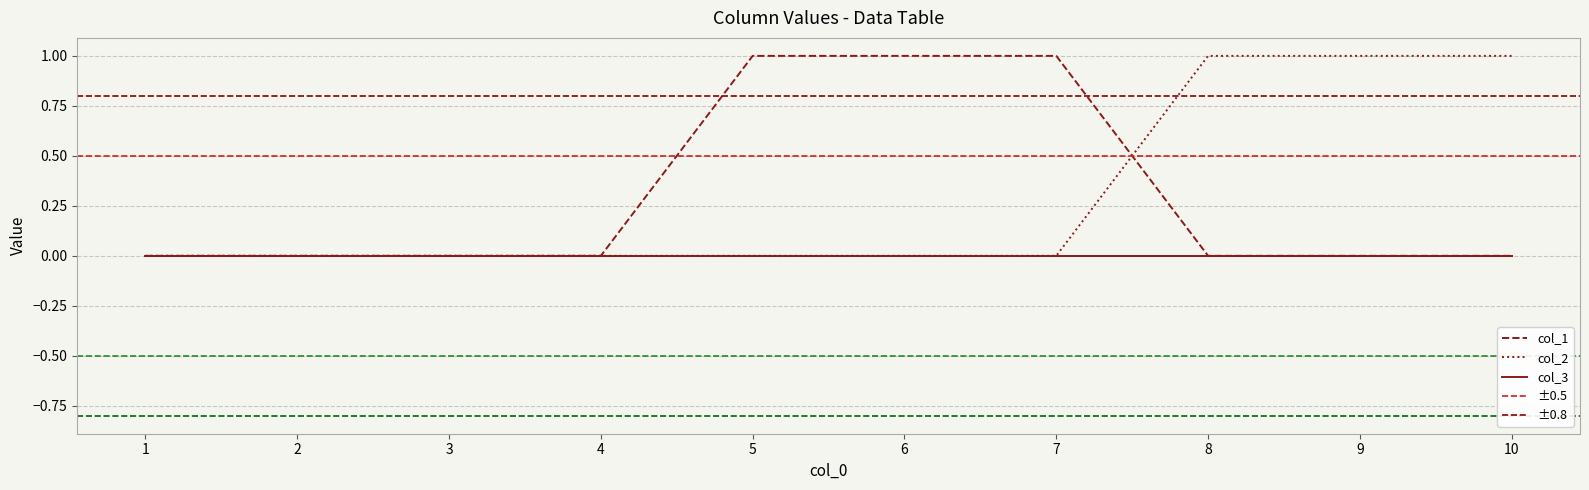

Is the value of col_1 at 3 greater than the value of col_2 at 9?

No